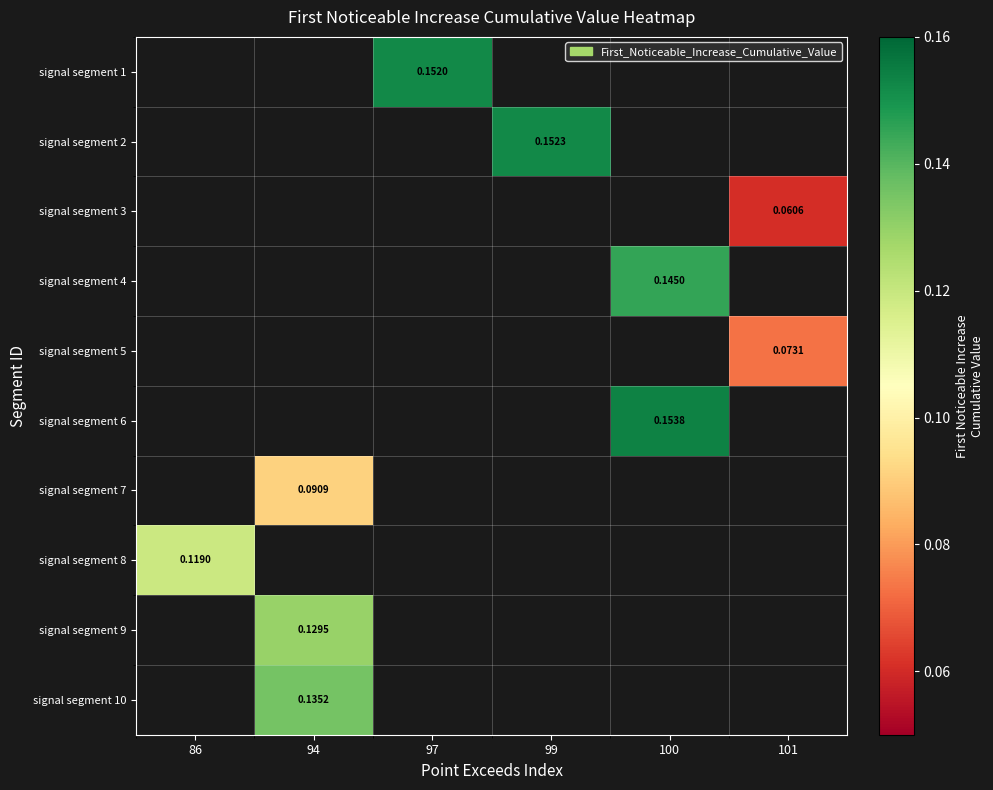

Is the value of signal segment 4 at 99 greater than the value of signal segment 2 at 100?

No